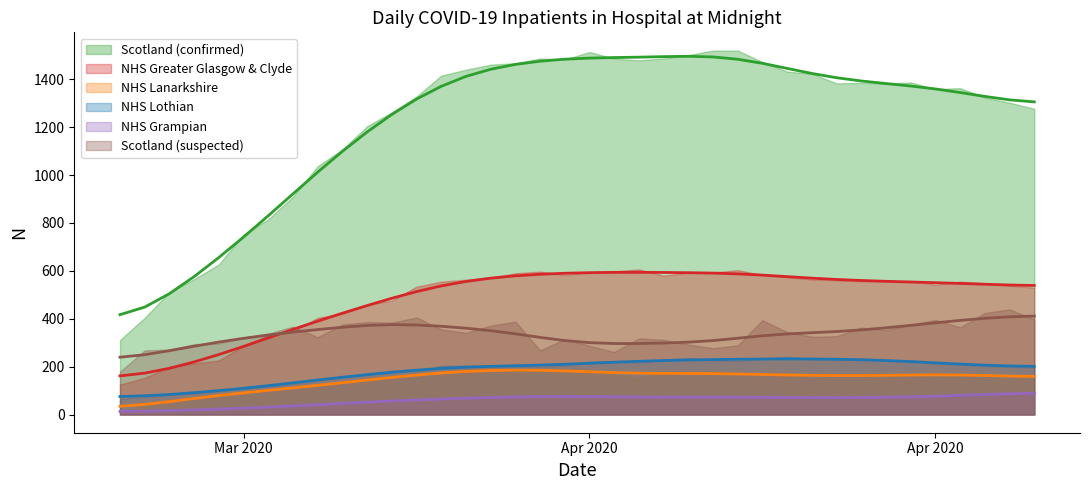

True or false: NHS Grampian and Scotland (confirmed) intersect in this chart.

False